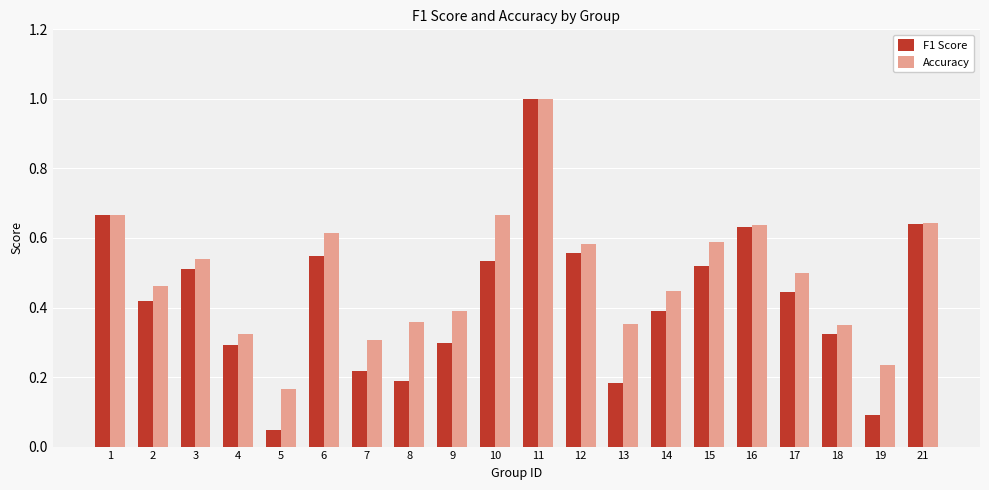

What are all the series names shown in the legend?

F1 Score, Accuracy